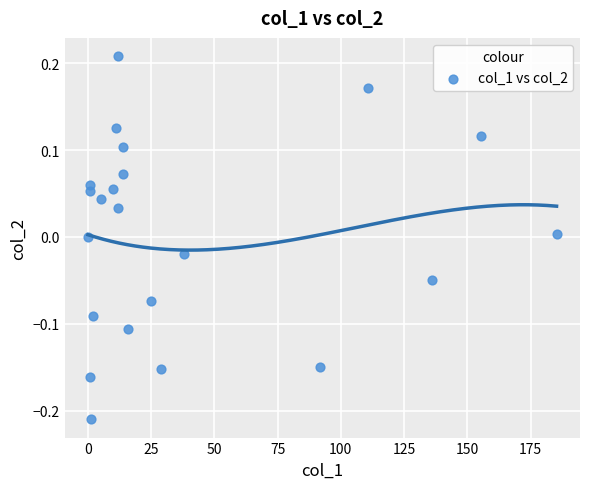

What is the range of X values (max minus min)?

185.3